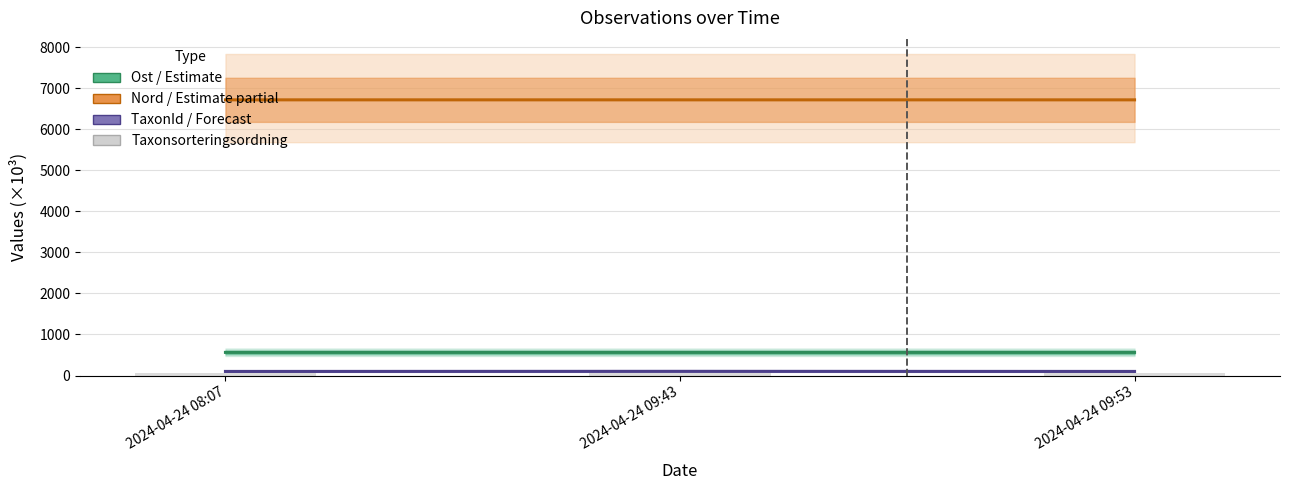

How many groups of bars are there?

3